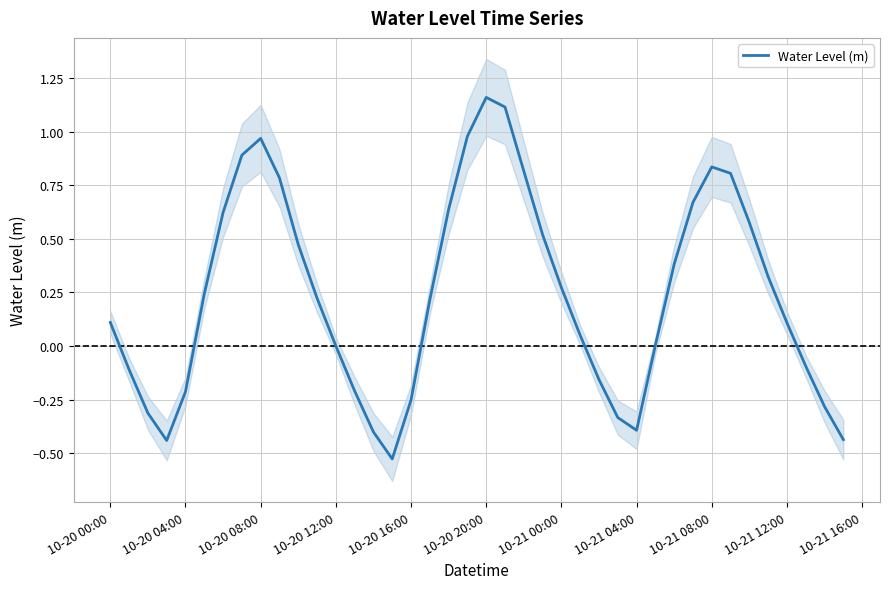

How many negative values are there?

15